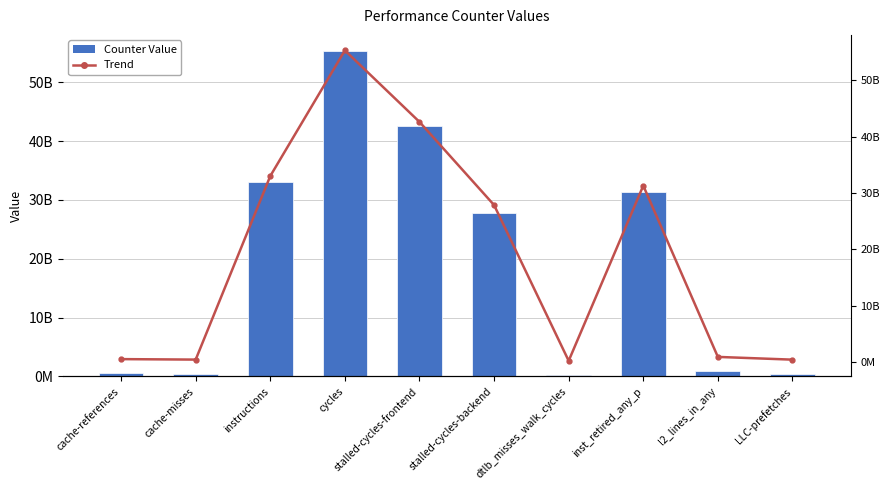

Which series has the largest range (max minus min)?

Counter Value